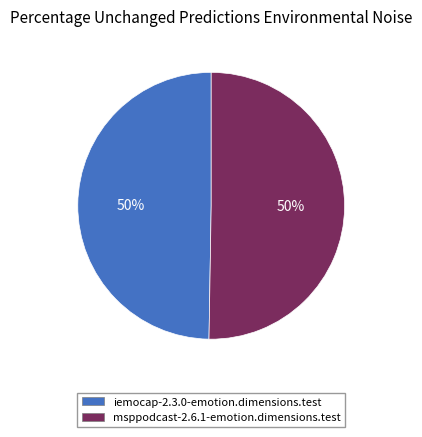

To the nearest percent, what is the average slice percentage?

50%